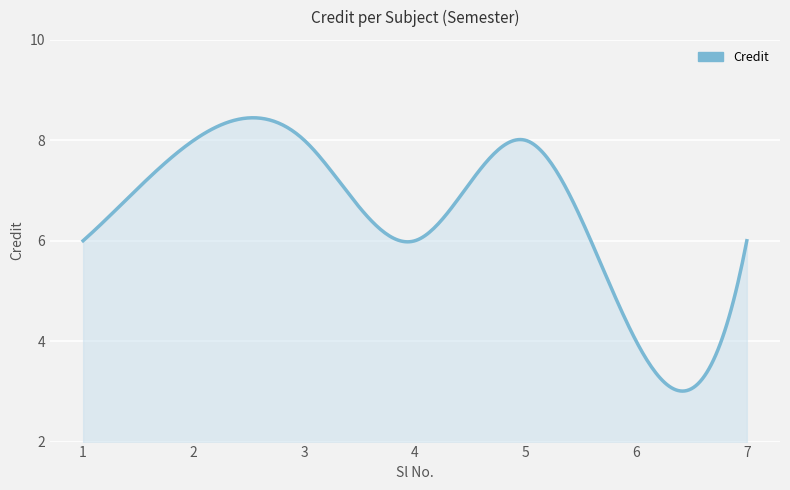

What is the smallest value displayed?

3.0